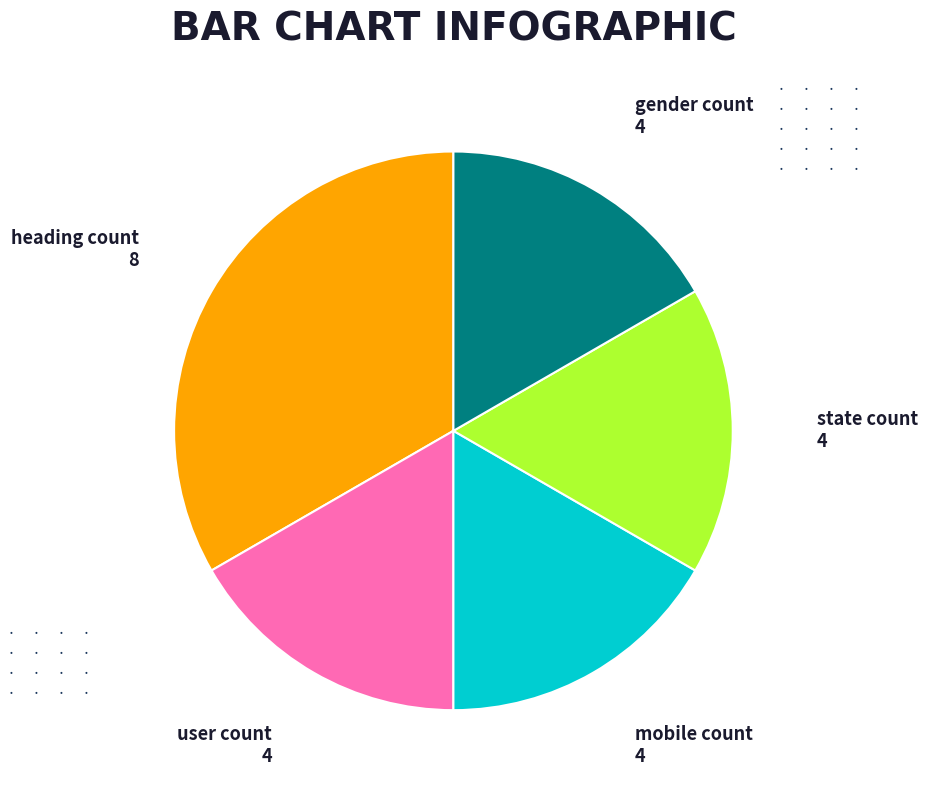

Is it true that state count is 4% of the pie?

False